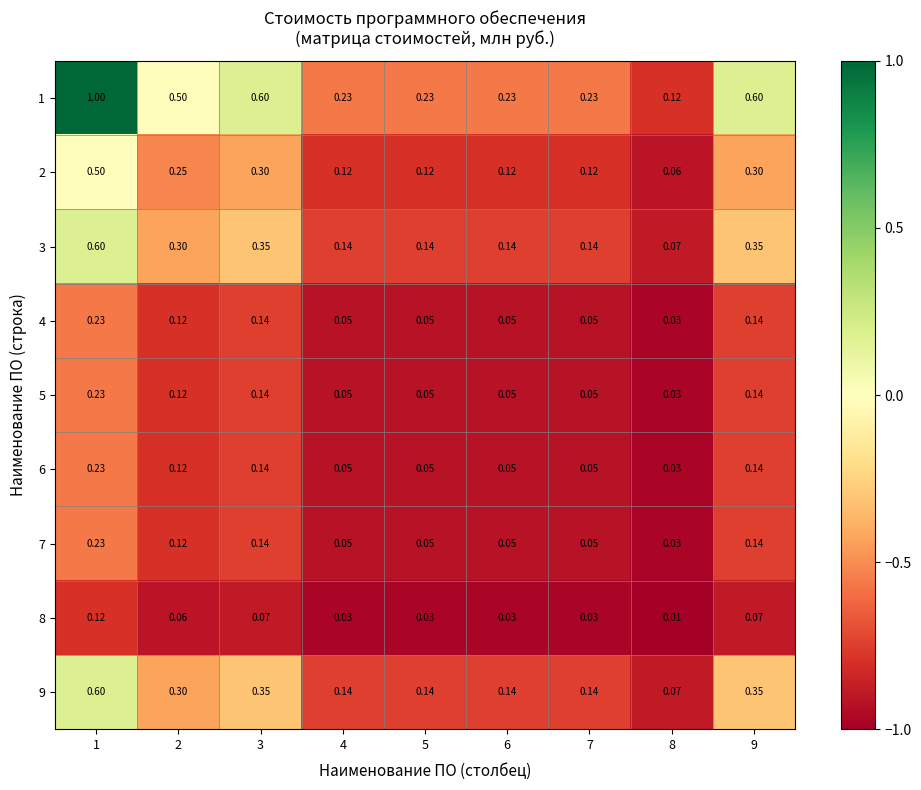

Is the value of 3 at 2 greater than the value of 9 at 4?

Yes